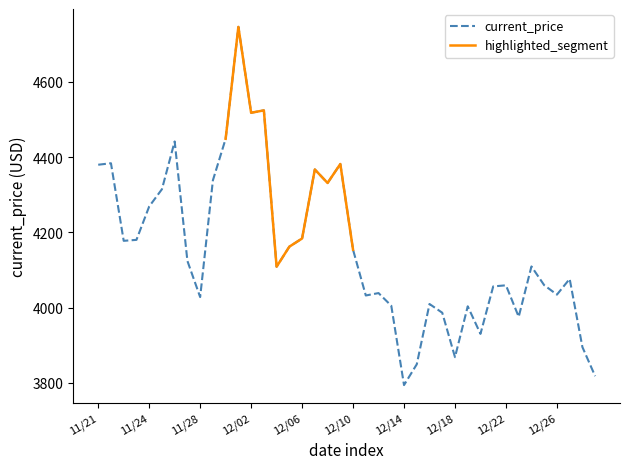

True or false: the data has more than 2 interior local peaks.

True